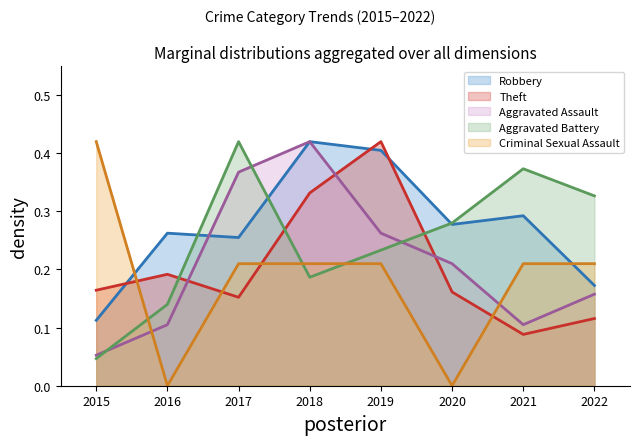

At which label is Aggravated Assault closest to 0?

2015